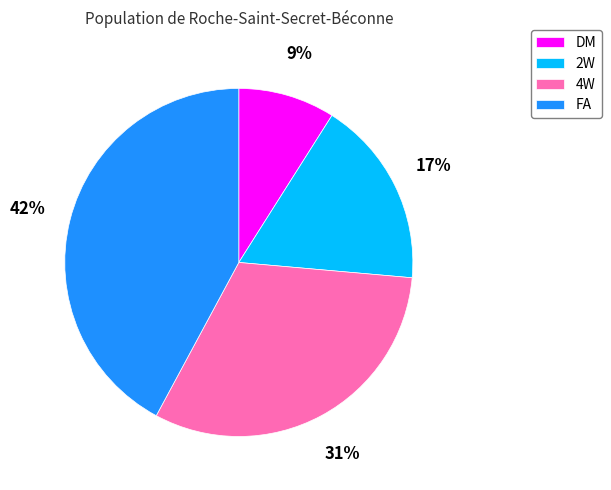

Which has a higher value, 2W or FA?

FA